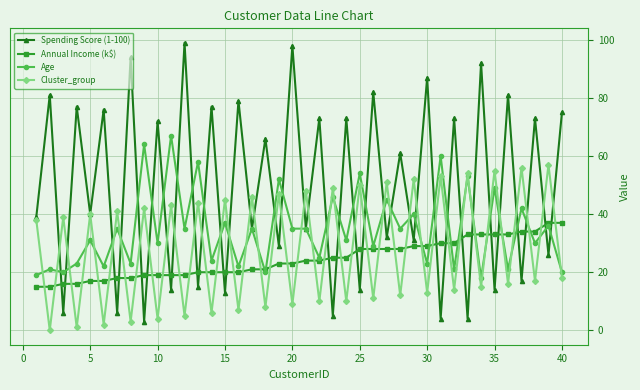

How many data points in Cluster_group are less than 38?

20